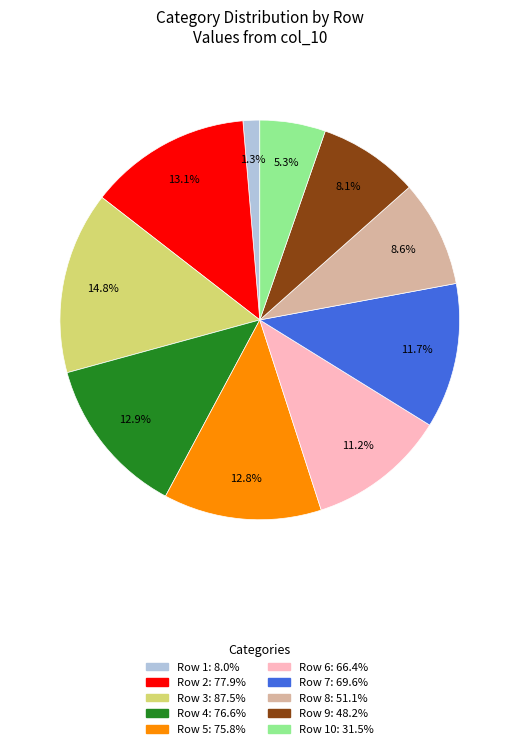

How many segments does this pie chart have?

10